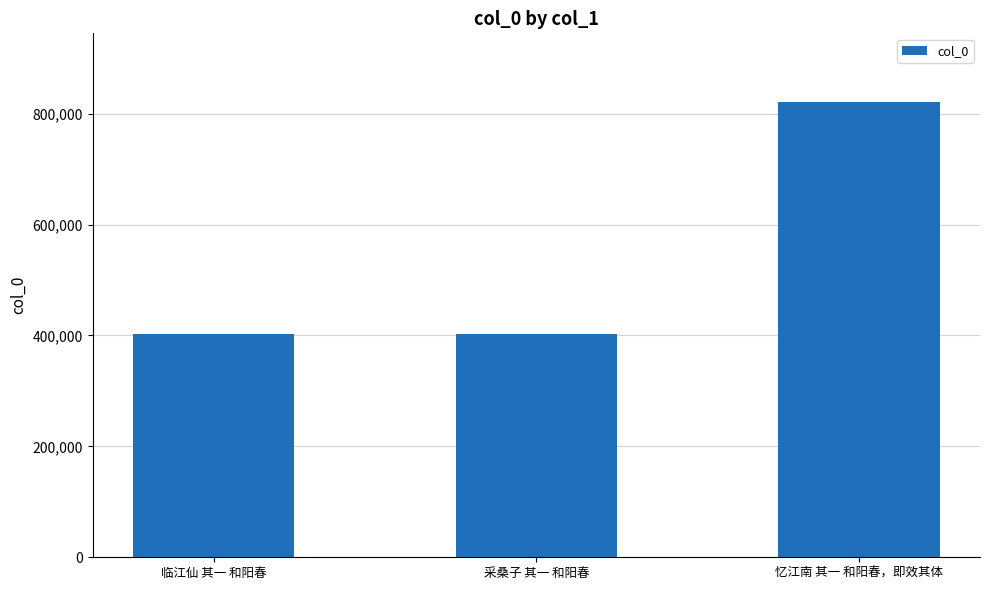

How many bars are there in total?

3